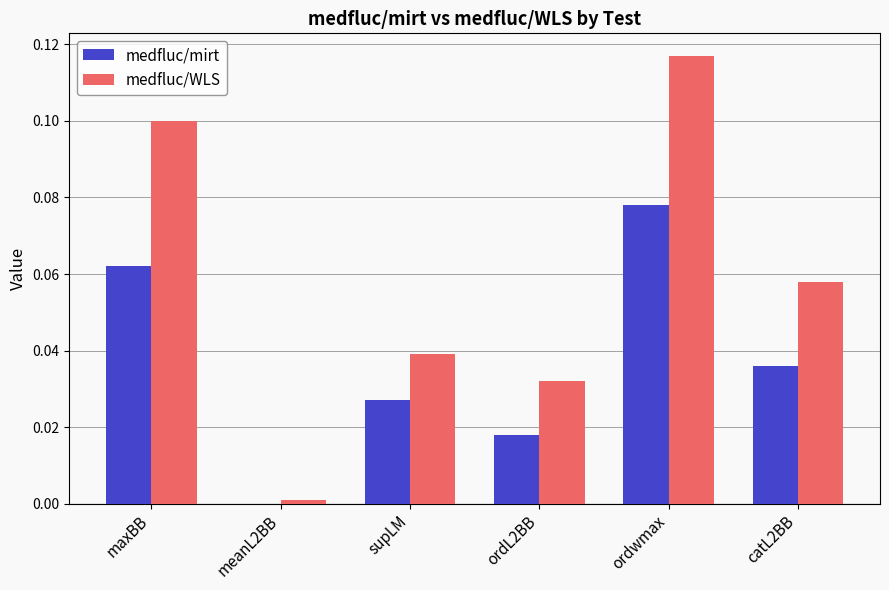

At which category is the sum across all series the highest?

ordwmax